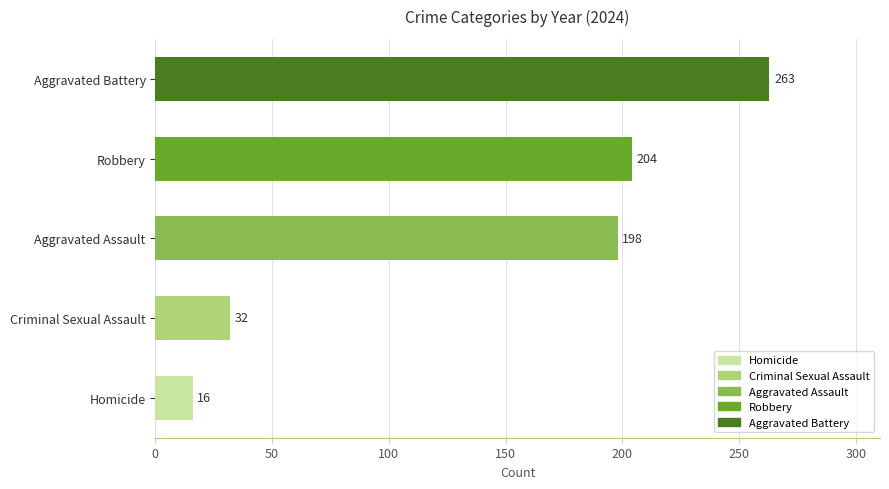

Which has a higher value, Criminal Sexual Assault or Aggravated Battery?

Aggravated Battery